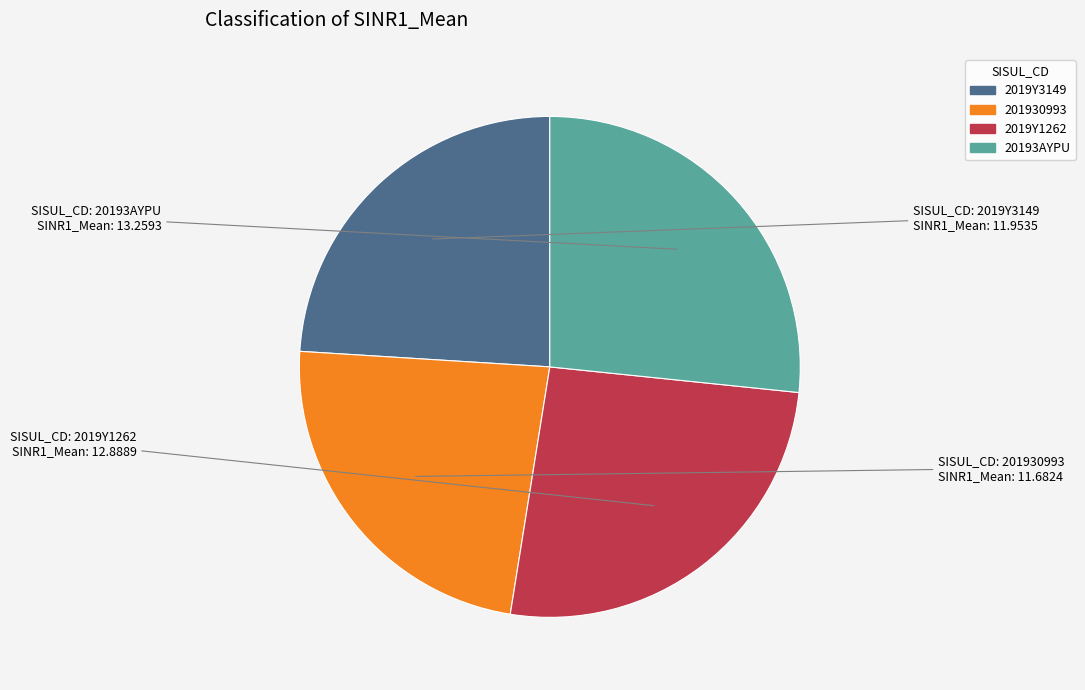

Is 2019Y1262 the majority of the pie?

No